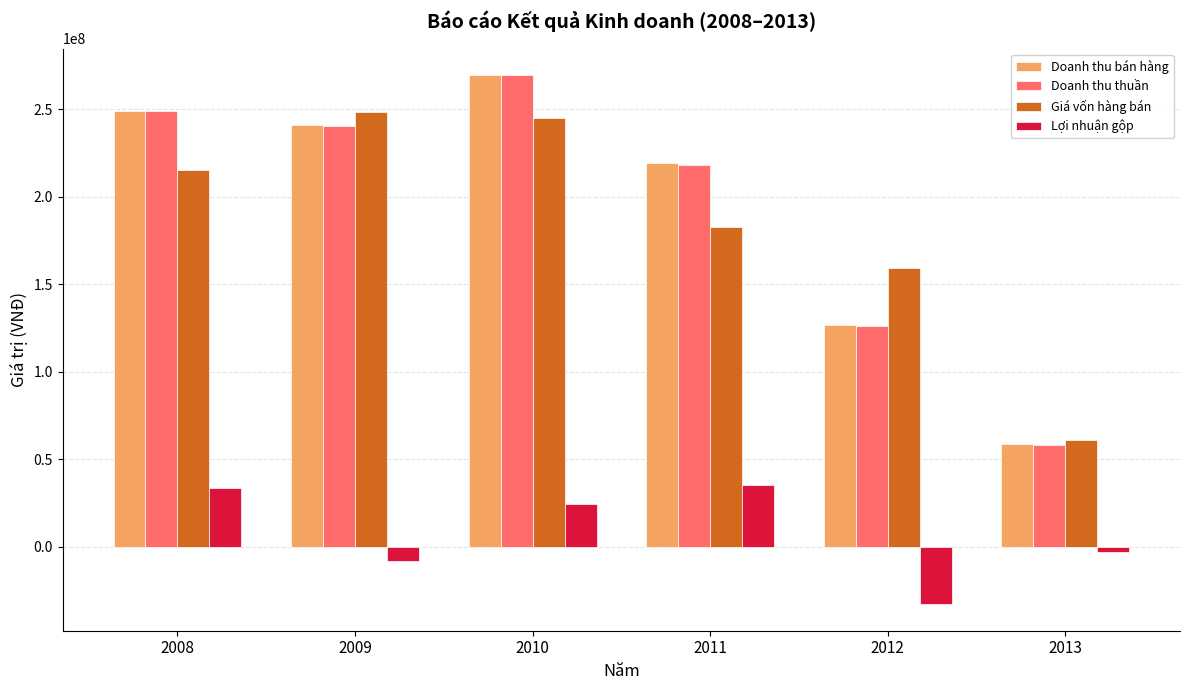

How many values in the Doanh thu bán hàng series are below 240868433?

3